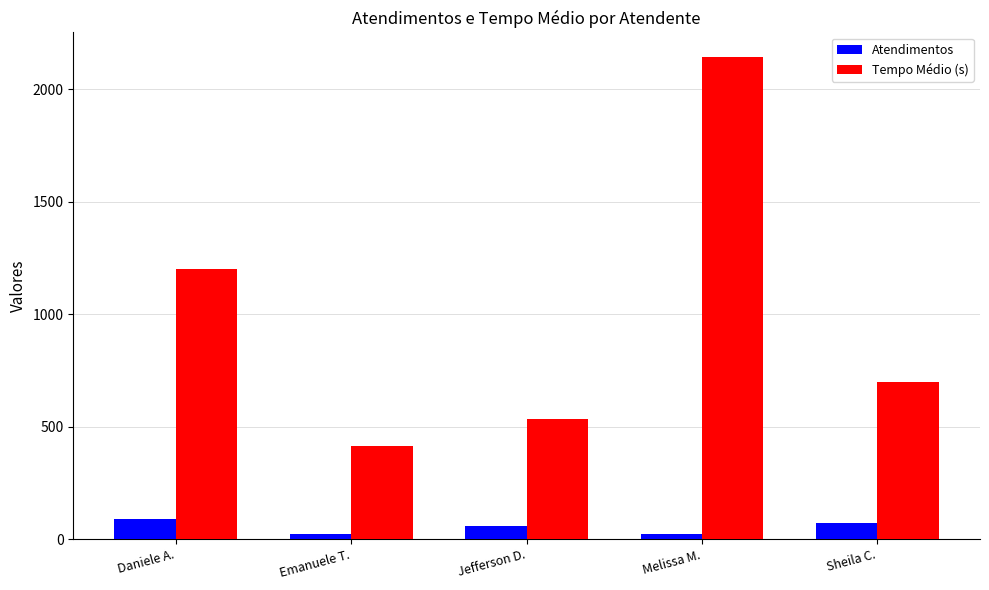

What is the approximate value of Tempo Médio (s) at Emanuele T.?

415